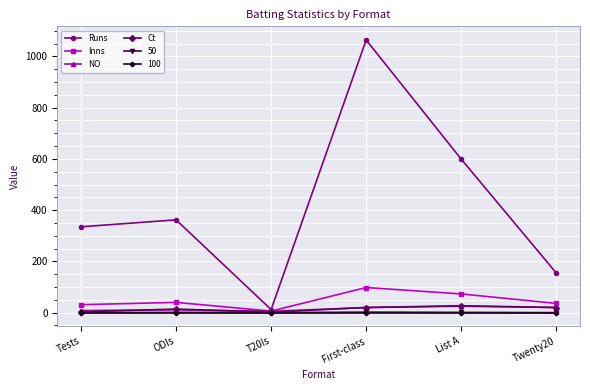

What is the highest value of the NO series?

25